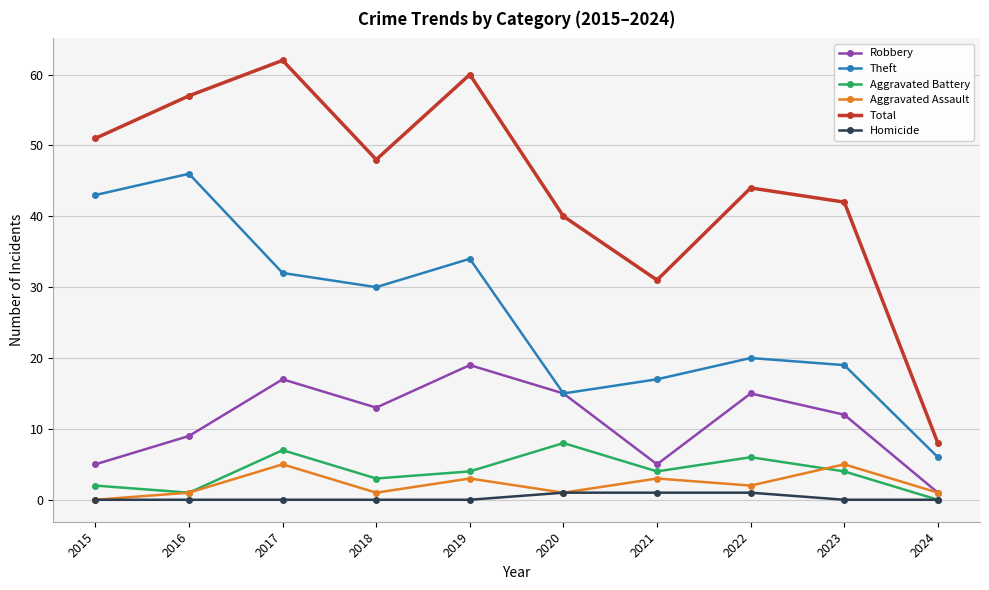

Which series has the widest spread of values?

Total